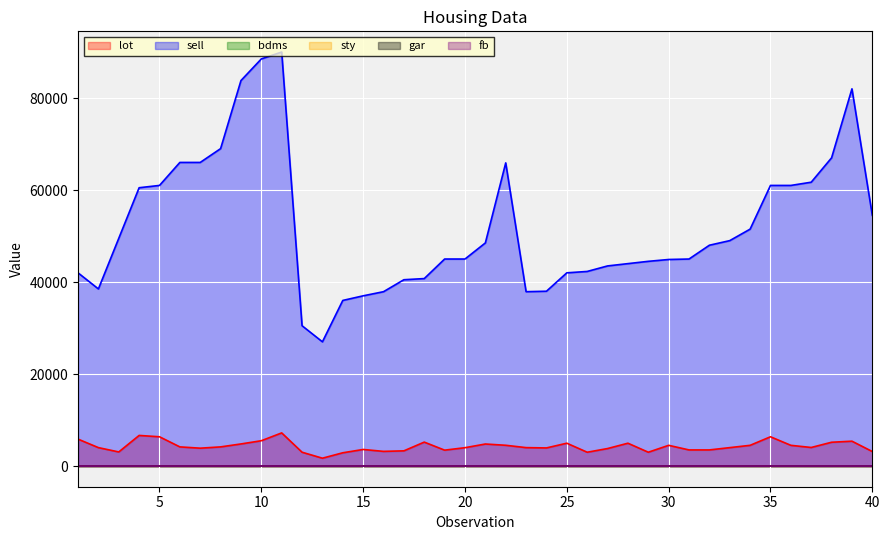

What is the spread (max minus min) of values at 38?

67000